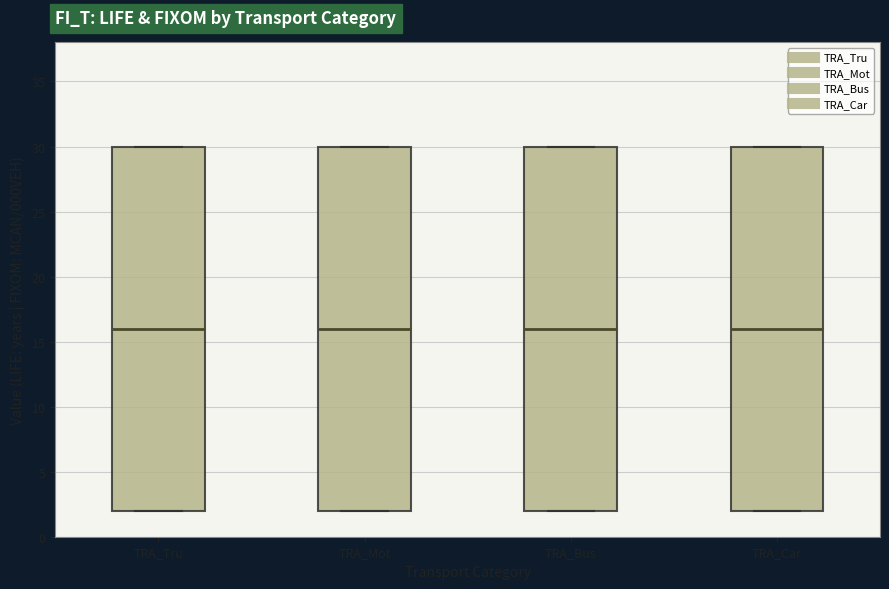

Where is the lower edge of the box for TRA_Car on the y-axis? The values are not printed on the chart, so give them approximately, as read against the axis.

2